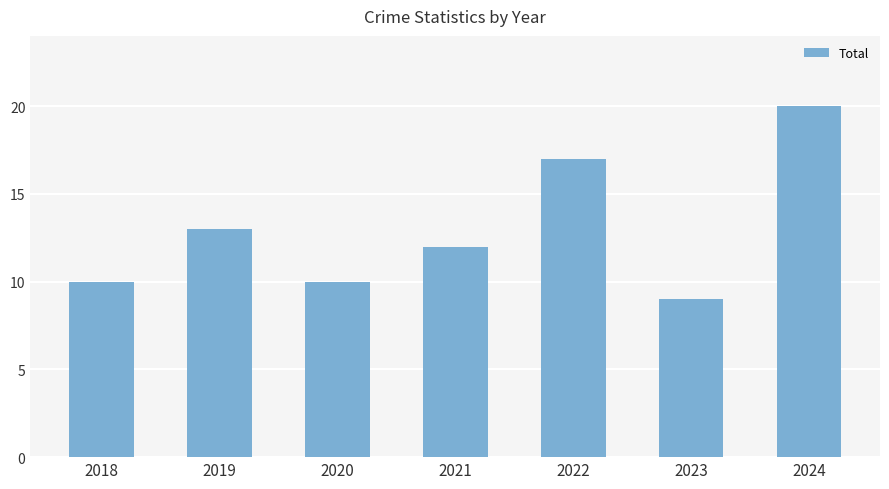

What is the difference between the second highest and second lowest values?

7